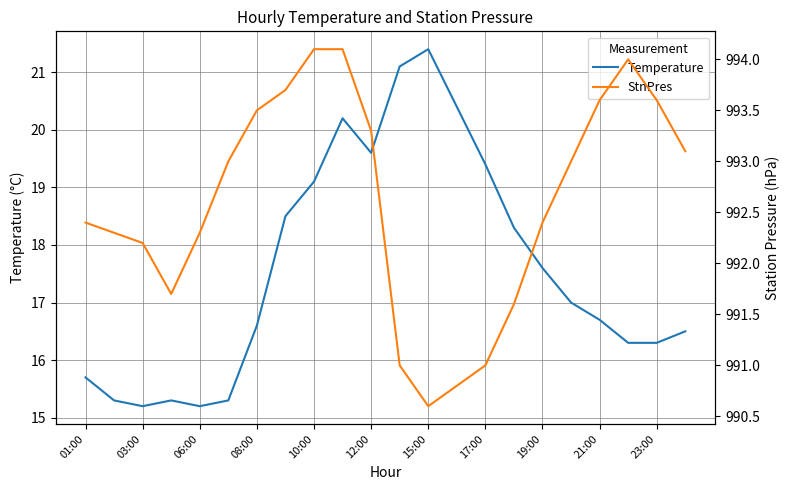

What are all the series names shown in the legend?

Temperature, StnPres